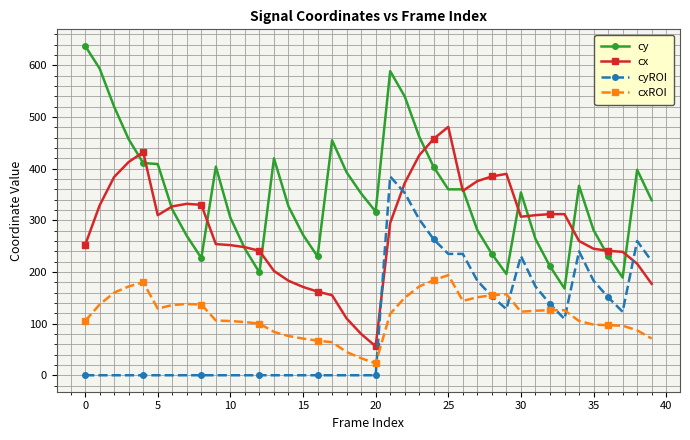

True or false: cyROI has more than 2 interior local peaks.

True